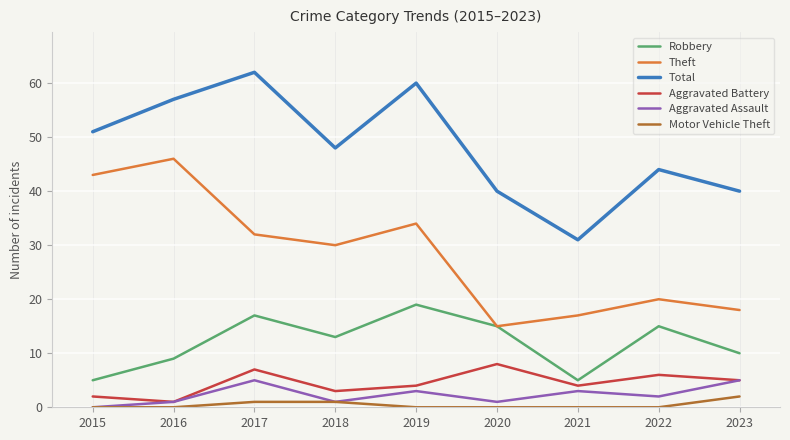

Where is Theft nearest to the value 30?

2018